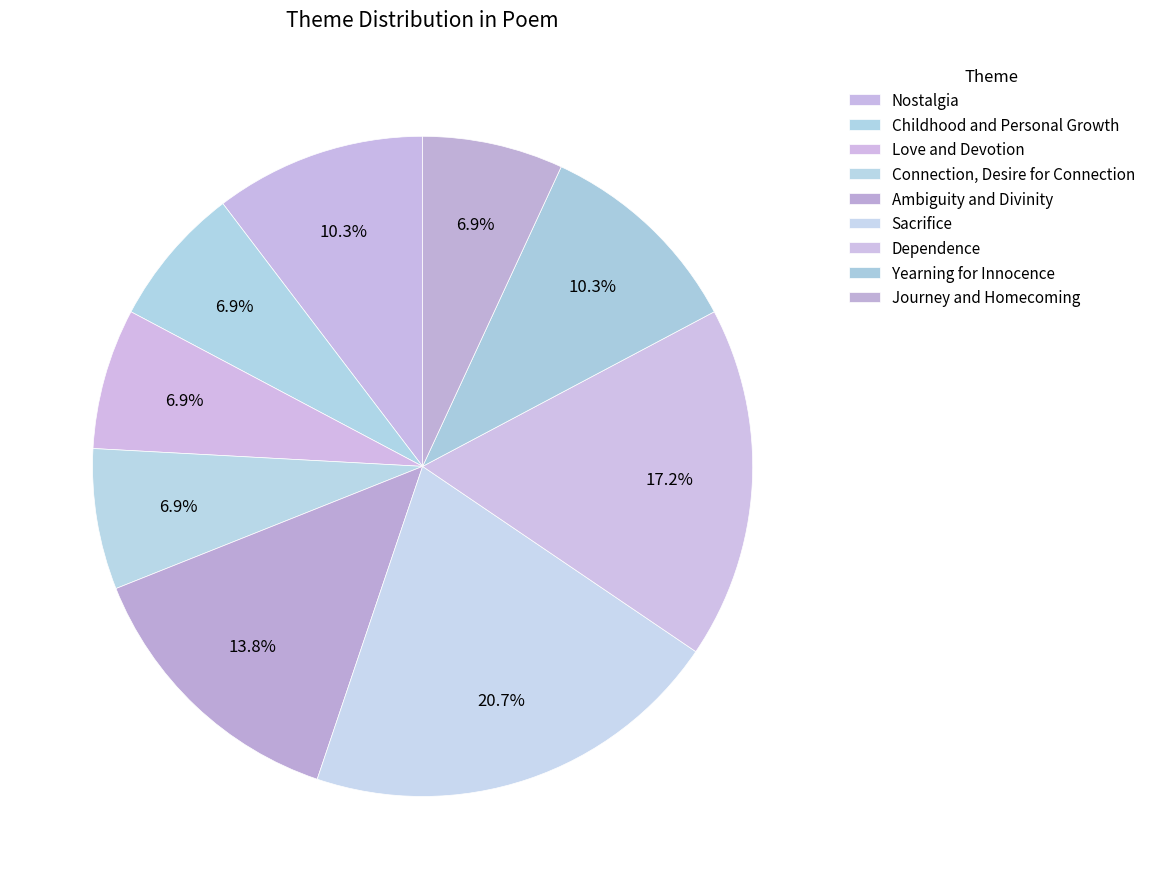

To the nearest percent, what percentage of the pie is Dependence?

17%